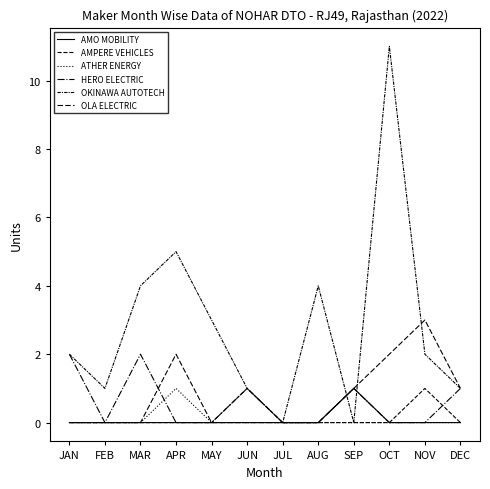

Does the chart display data point markers on the line(s)?

No